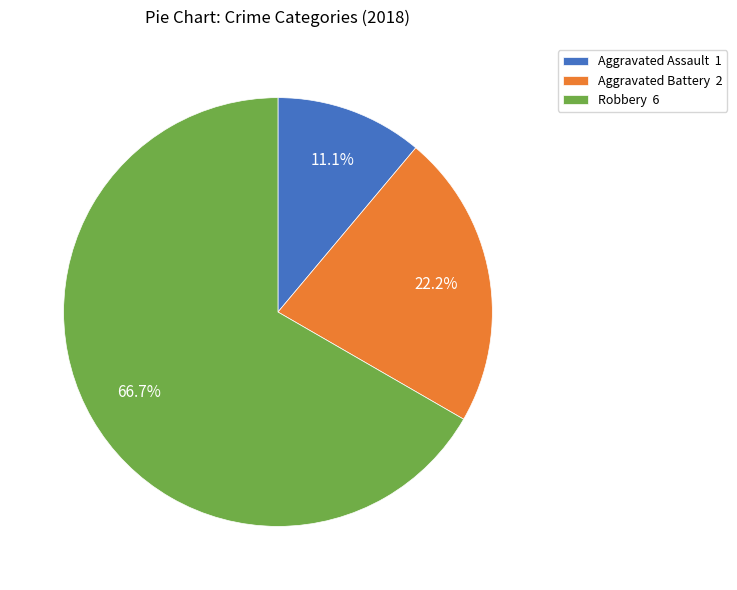

Does Aggravated Assault account for over 50% of the chart?

No